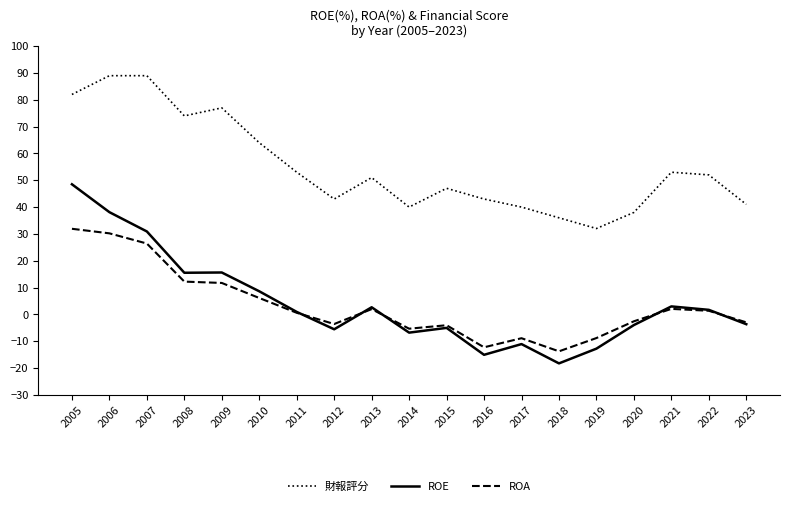

Which series has the largest range (max minus min)?

ROE